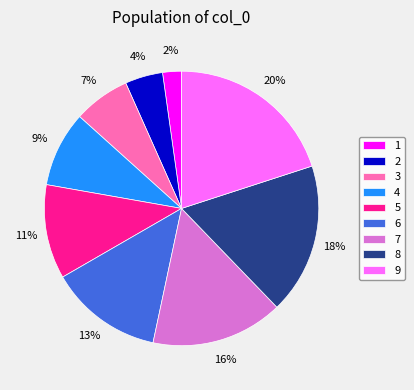

Between 5 and 4, which is larger?

5